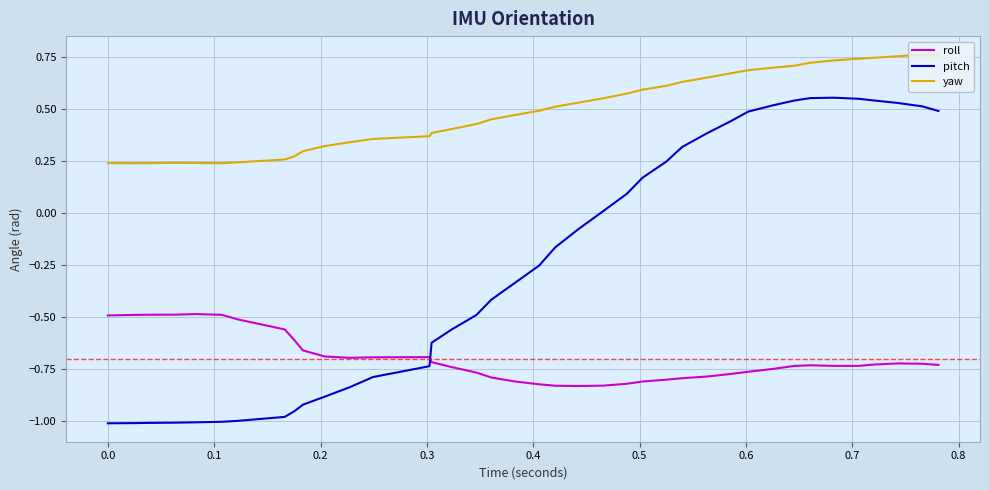

Which series has the widest spread of values?

pitch